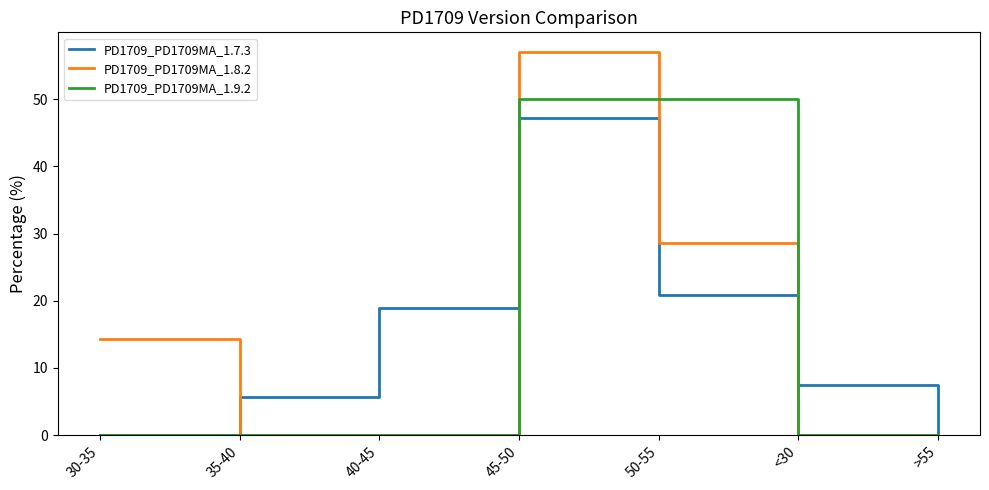

What is the total value across all series at 30-35?

14.3